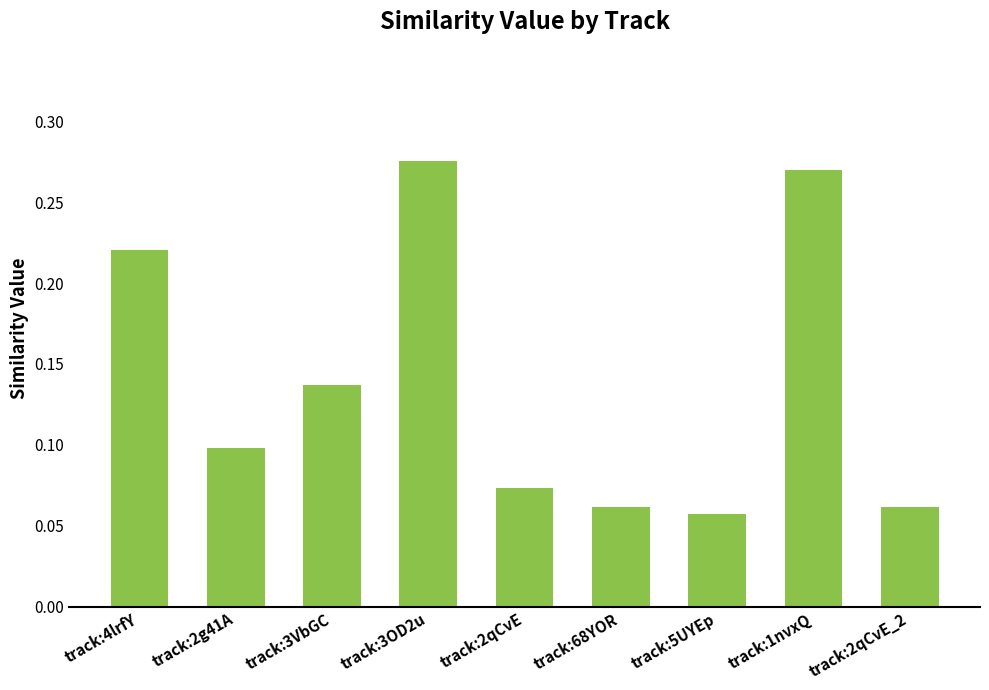

The chart shows a value of 0.1 at track:3VbGC. True or false?

True